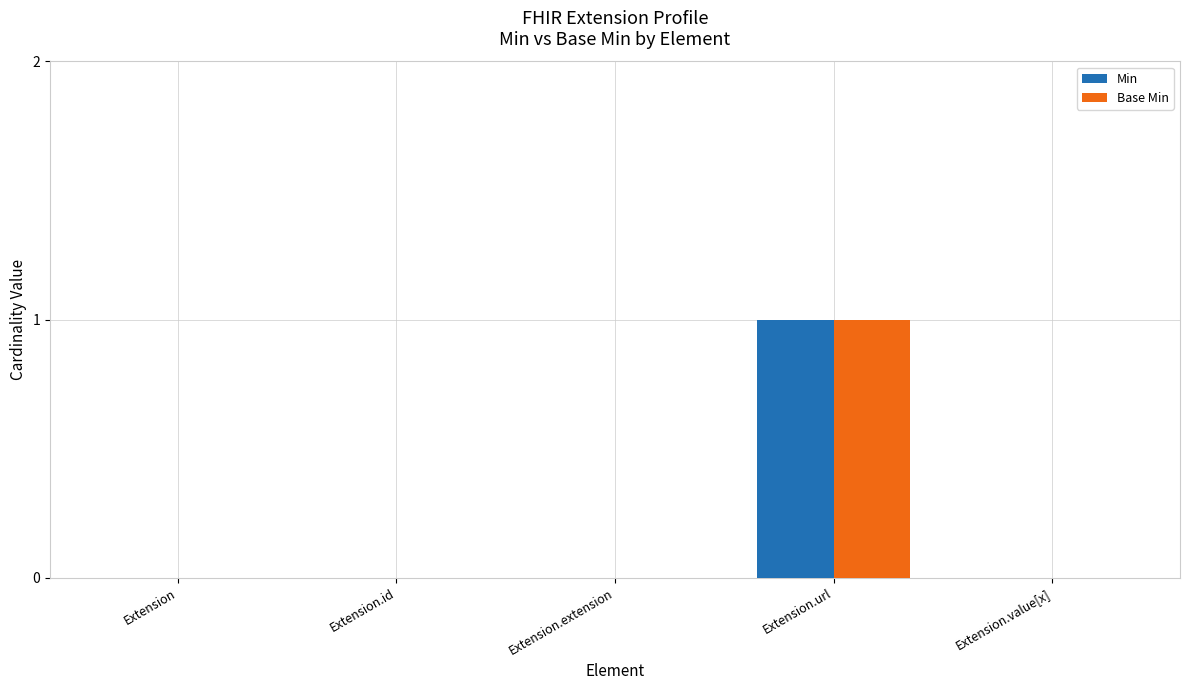

Is it true that Min equals 0 at Extension.id?

True